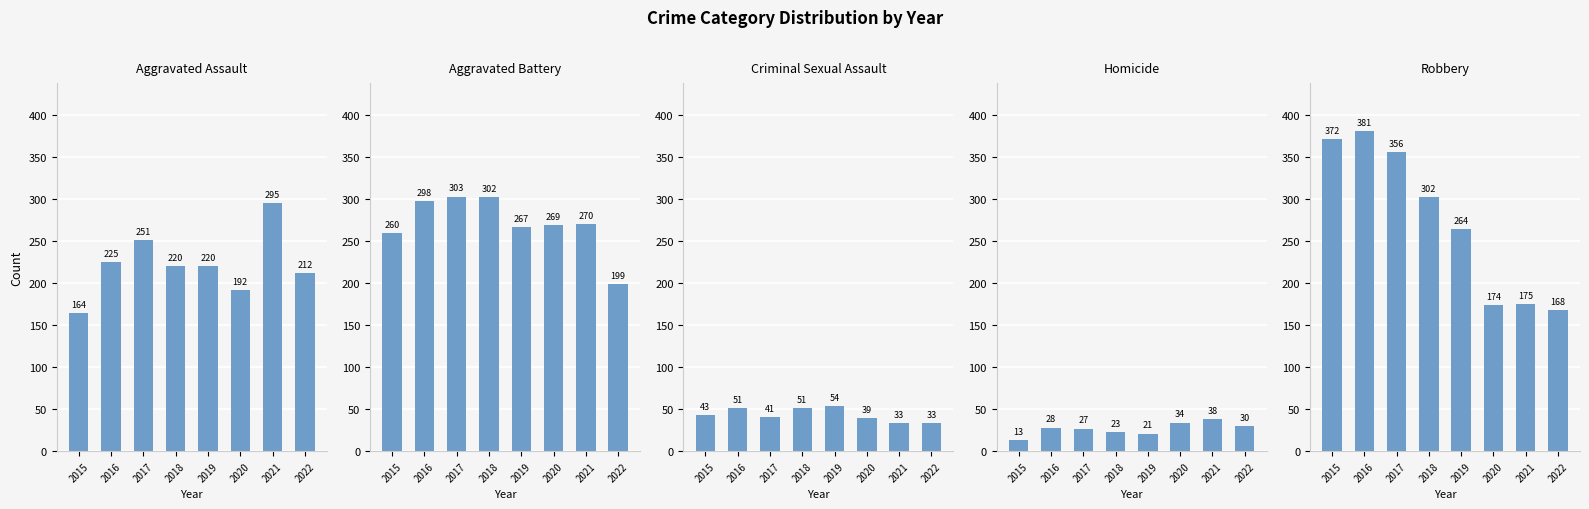

At which category is the sum across all series the highest?

2016